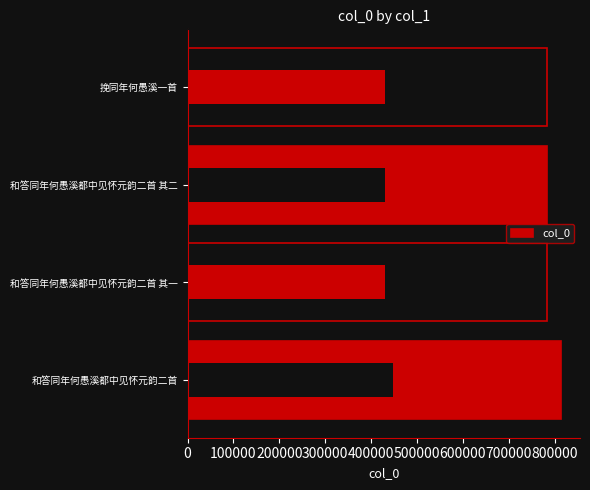

Count the number of categories in the chart.

4